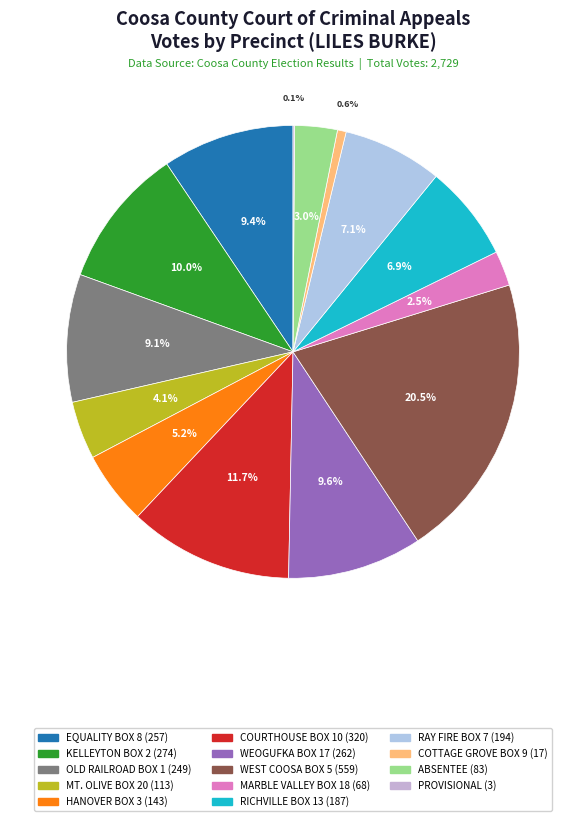

What is the largest slice in the pie chart?

WEST COOSA SR. CTR. BOX 5